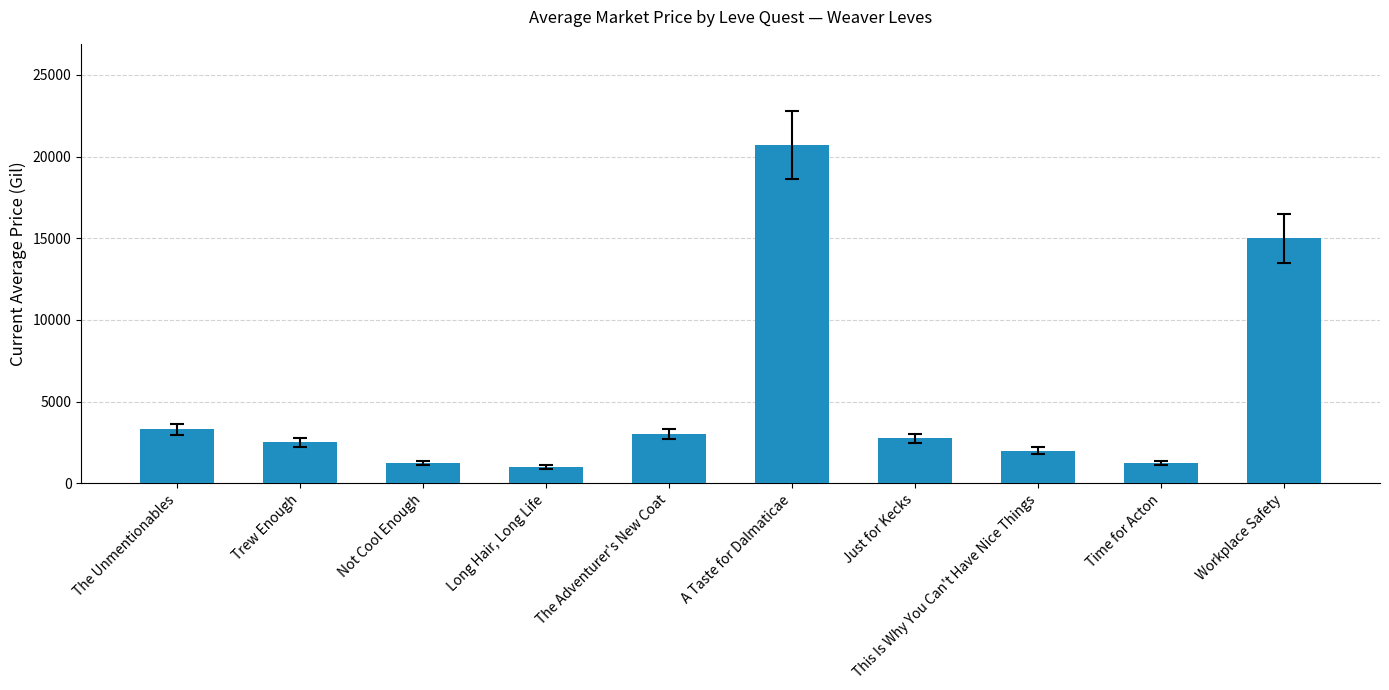

The value at Time for Acton is 1253.0. True or false?

True